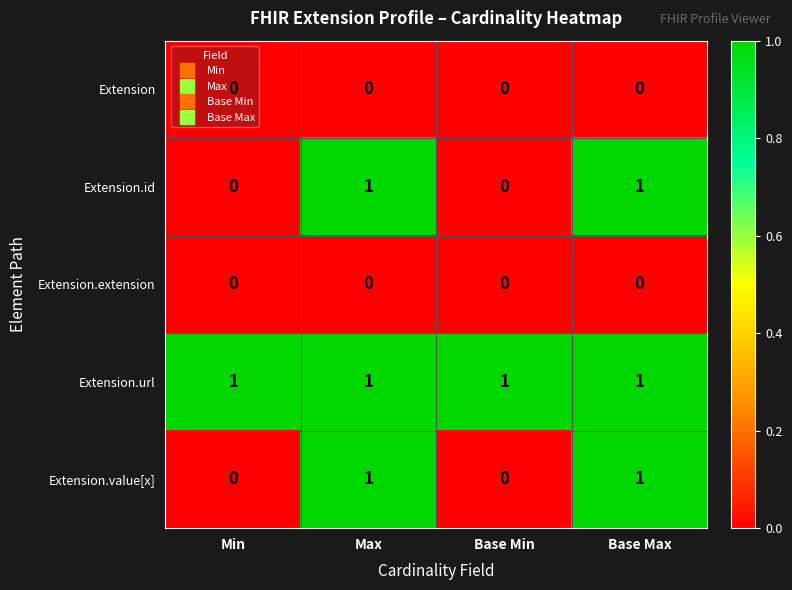

What is the total value across all series at Base Max?

3